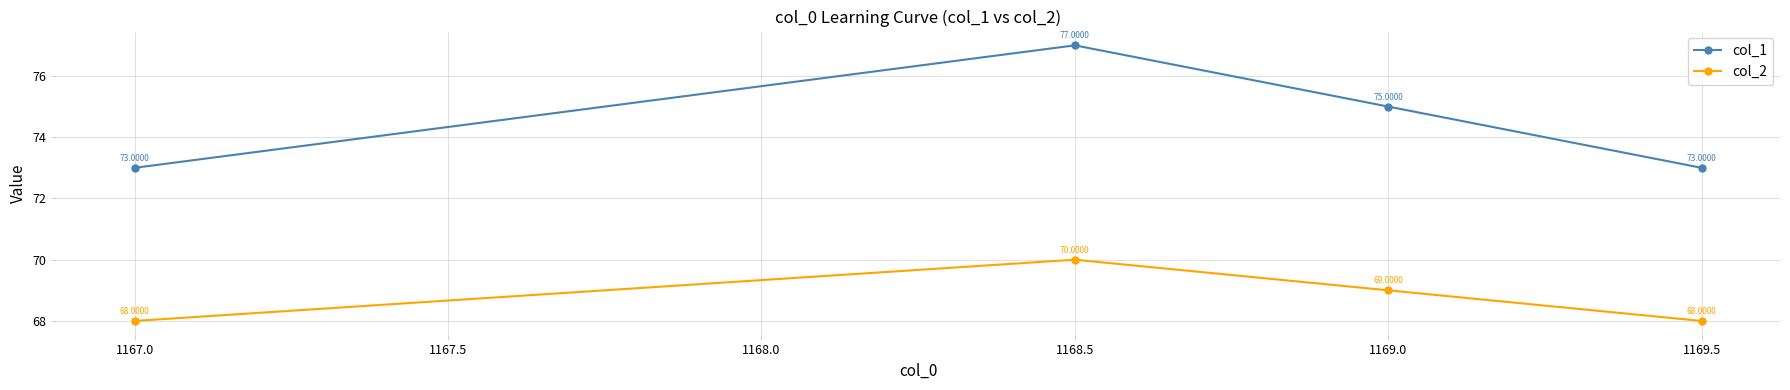

True or false: col_1 and col_2 cross at least once.

False